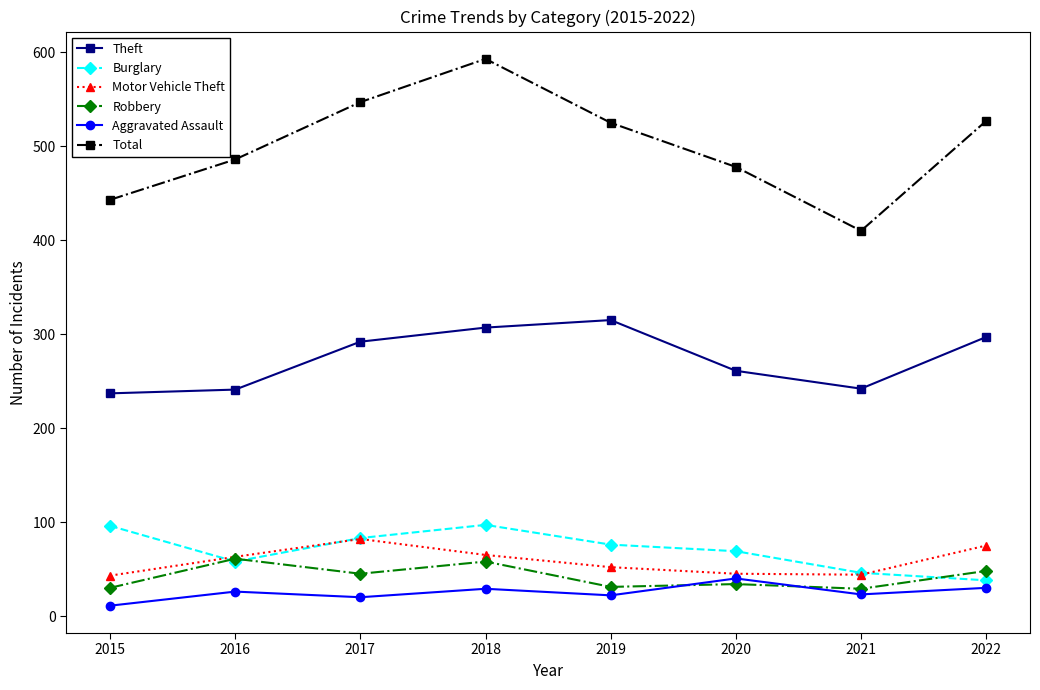

How many distinct data groups are displayed?

6